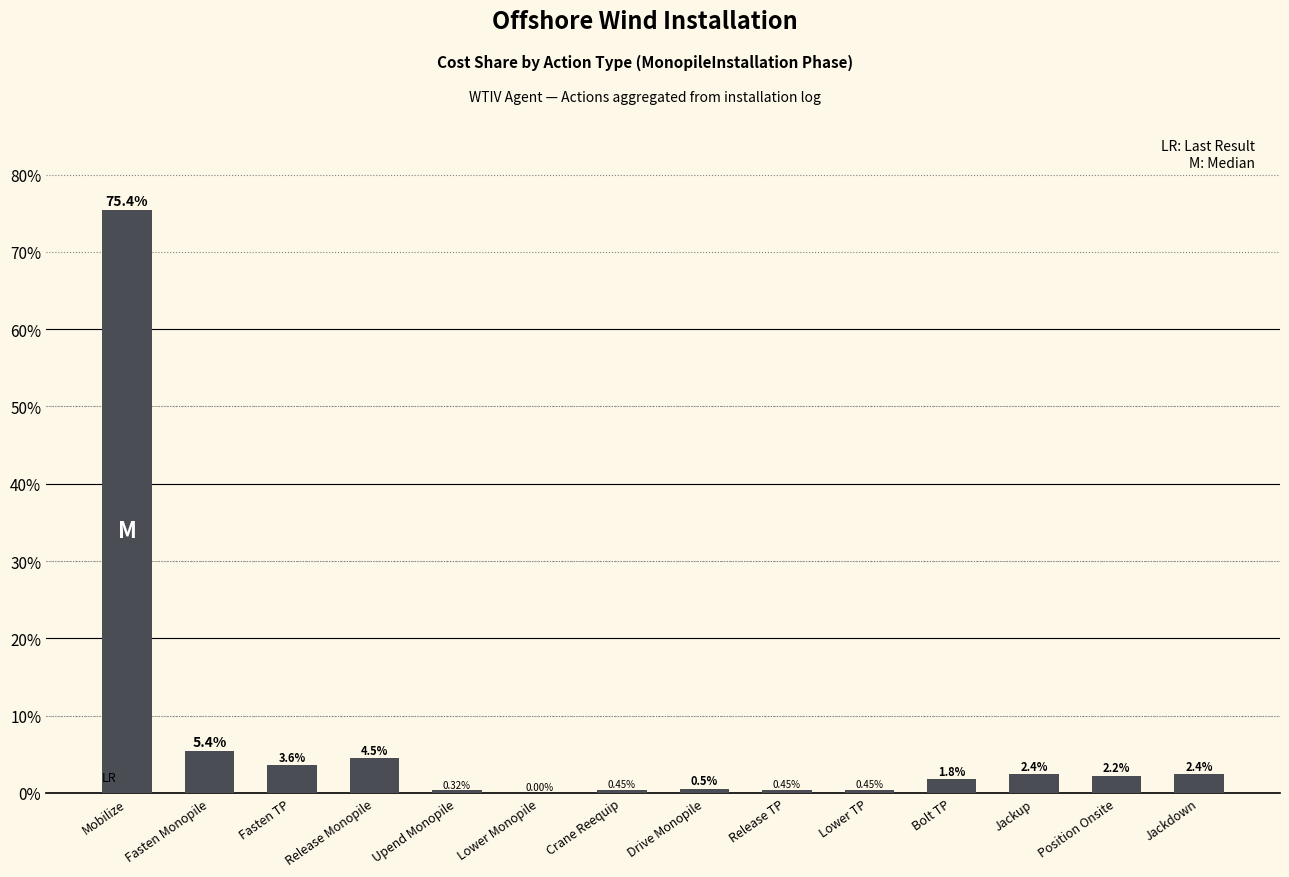

What is the sum of the values at Release Monopile and Mobilize?

79.9